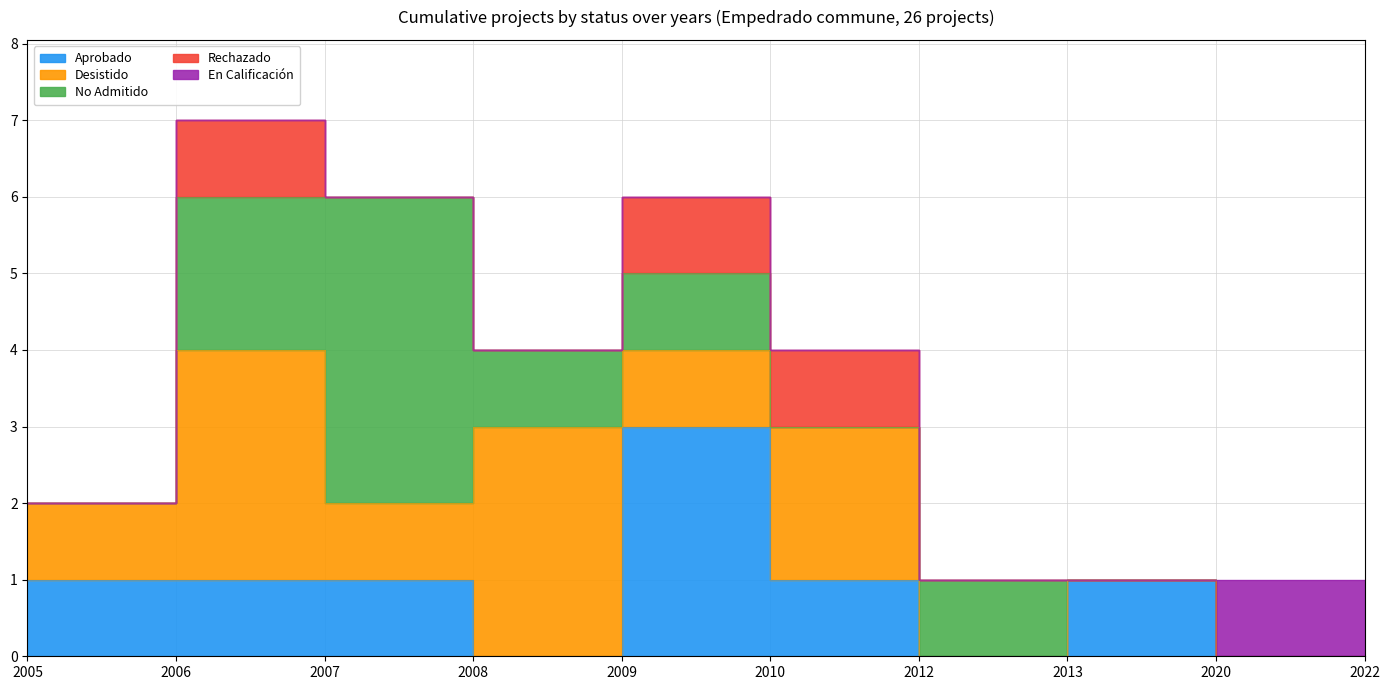

The value of Desistido at 2005 is 1. True or false?

True